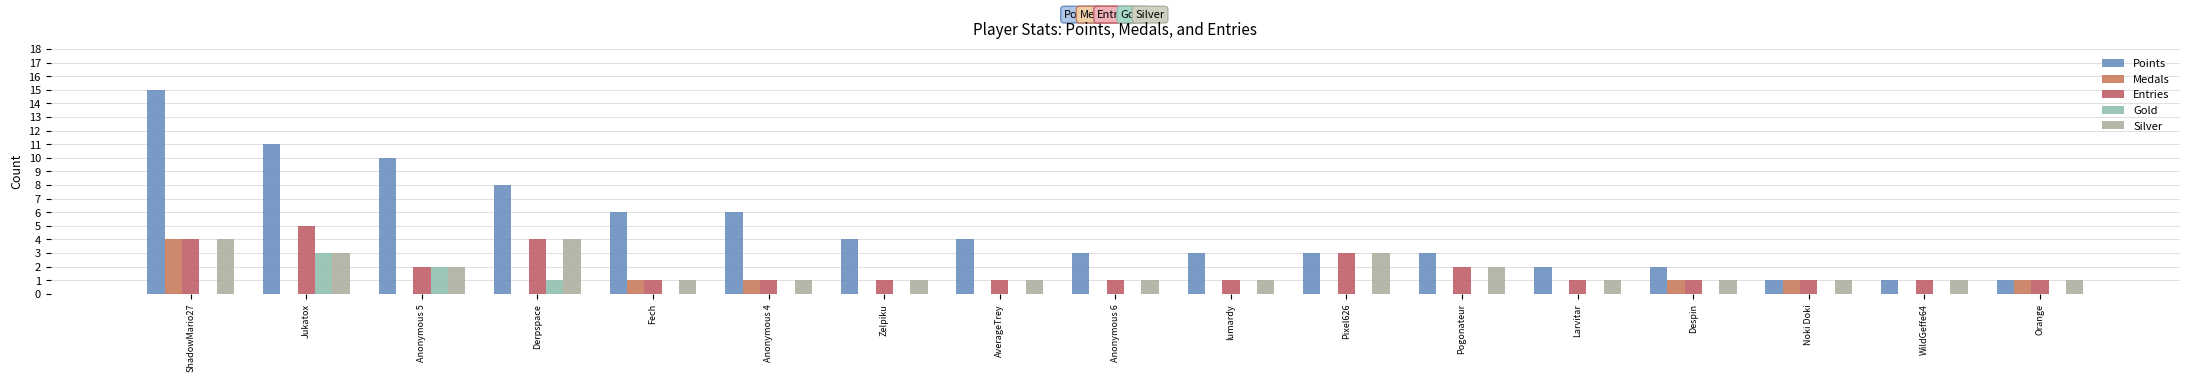

Which series has the largest range (max minus min)?

Points